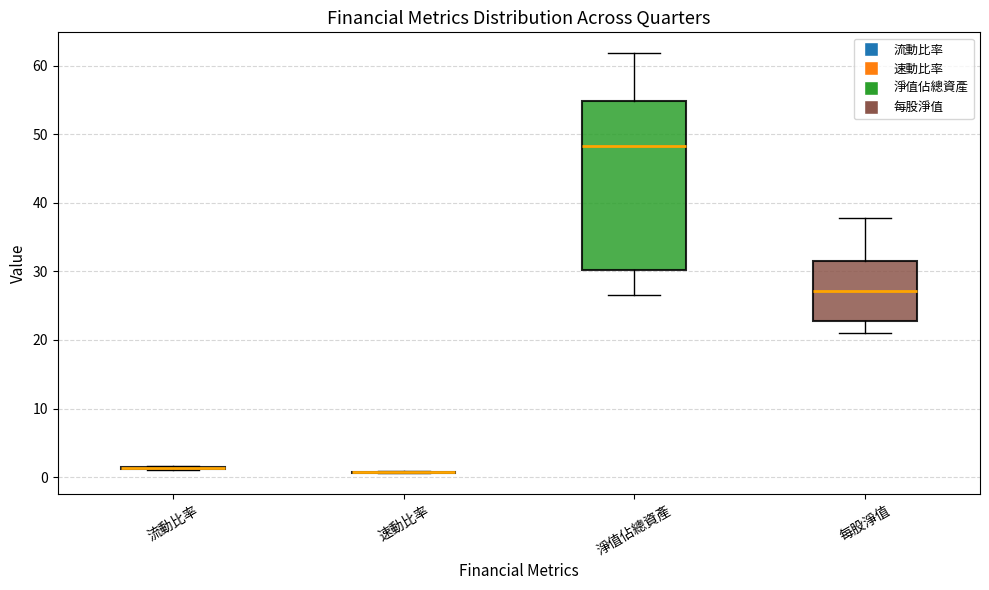

Reading left to right, transcribe this box plot: for each box, give where its median line is, the range the box spans, and where its two whiskers end, as read against the y-axis. The values are not printed on the chart, so give them approximately, as read against the axis.

流動比率: box collapsed to a line at 1, whiskers 1 to 2
速動比率: box collapsed to a line at 1, whiskers 1 to 1
淨值佔總資產: median 48, box 30 to 55, whiskers 27 to 62
每股淨值: median 27, box 23 to 31, whiskers 21 to 38